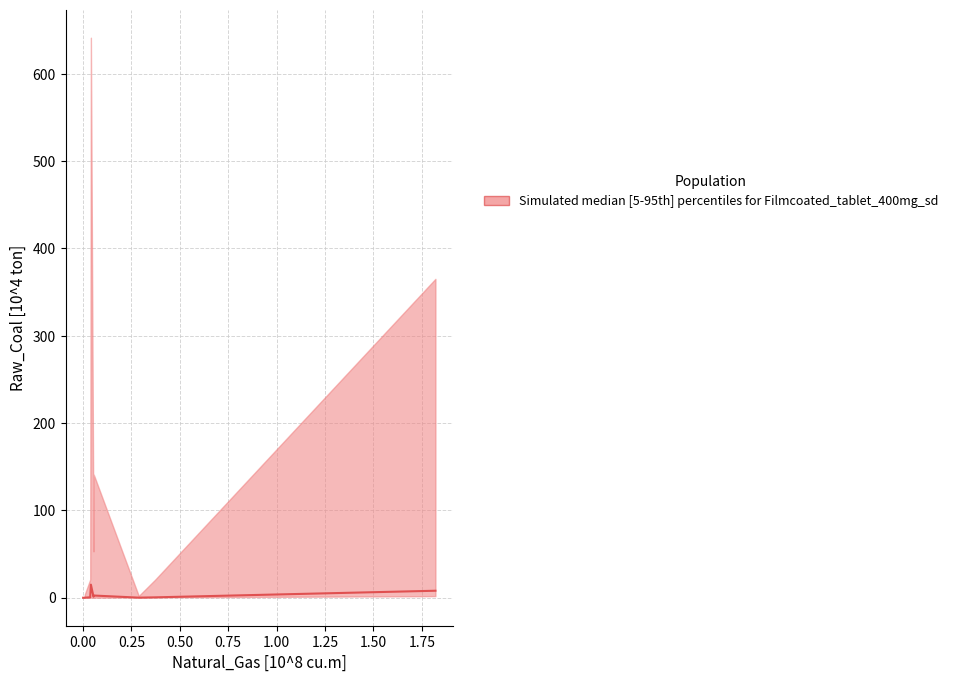

Does the chart have visible grid lines?

Yes